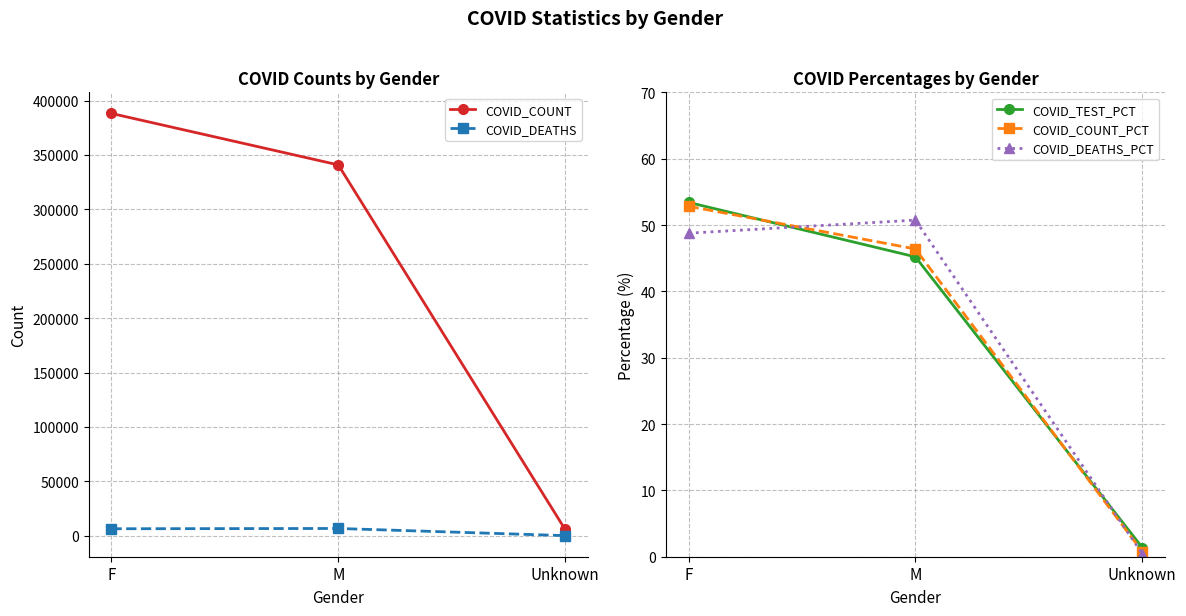

What is the value of the COVID_DEATHS point at the 2nd from the left?

6624